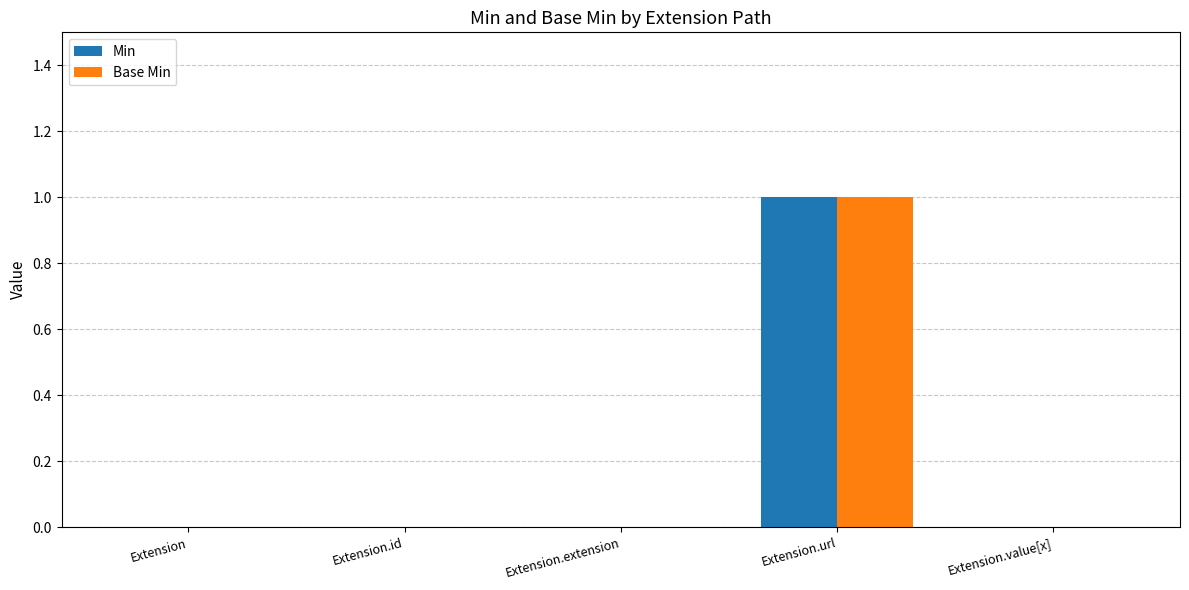

Which category has the highest value in the Min series?

Extension.url